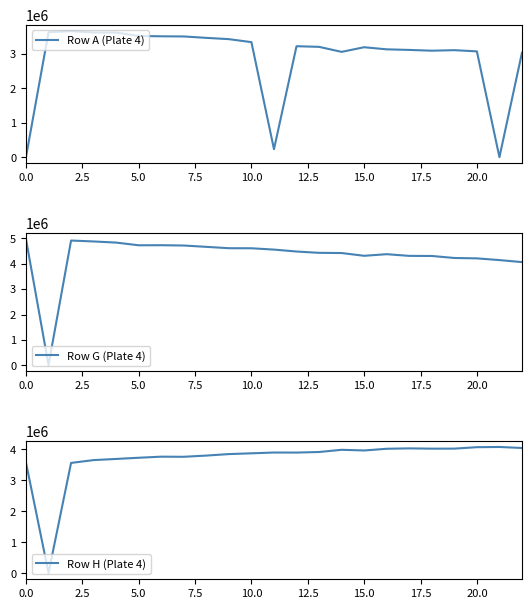

At which category does Row A (Plate 4) reach its first local valley?

11